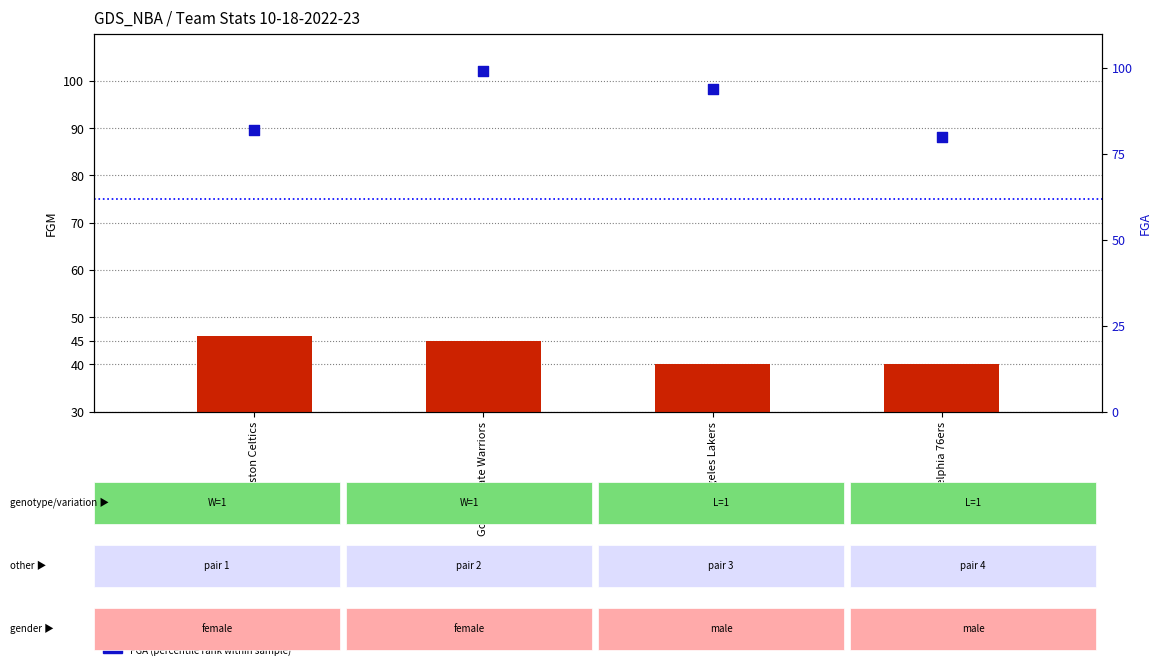

At which category is the sum across all series the highest?

Golden State Warriors